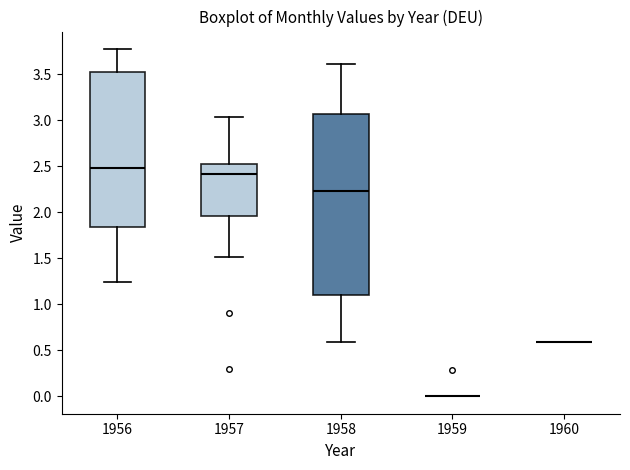

Where does the upper whisker of the box at x = 1956 end on the y-axis? The values are not printed on the chart, so give them approximately, as read against the axis.

3.75